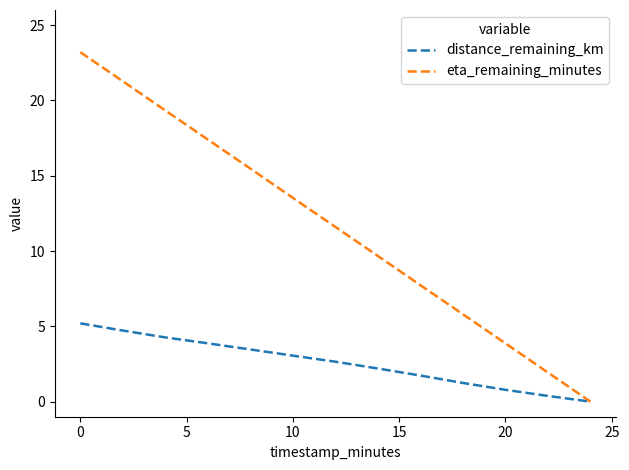

At how many categories does at least one series exceed 13?

6